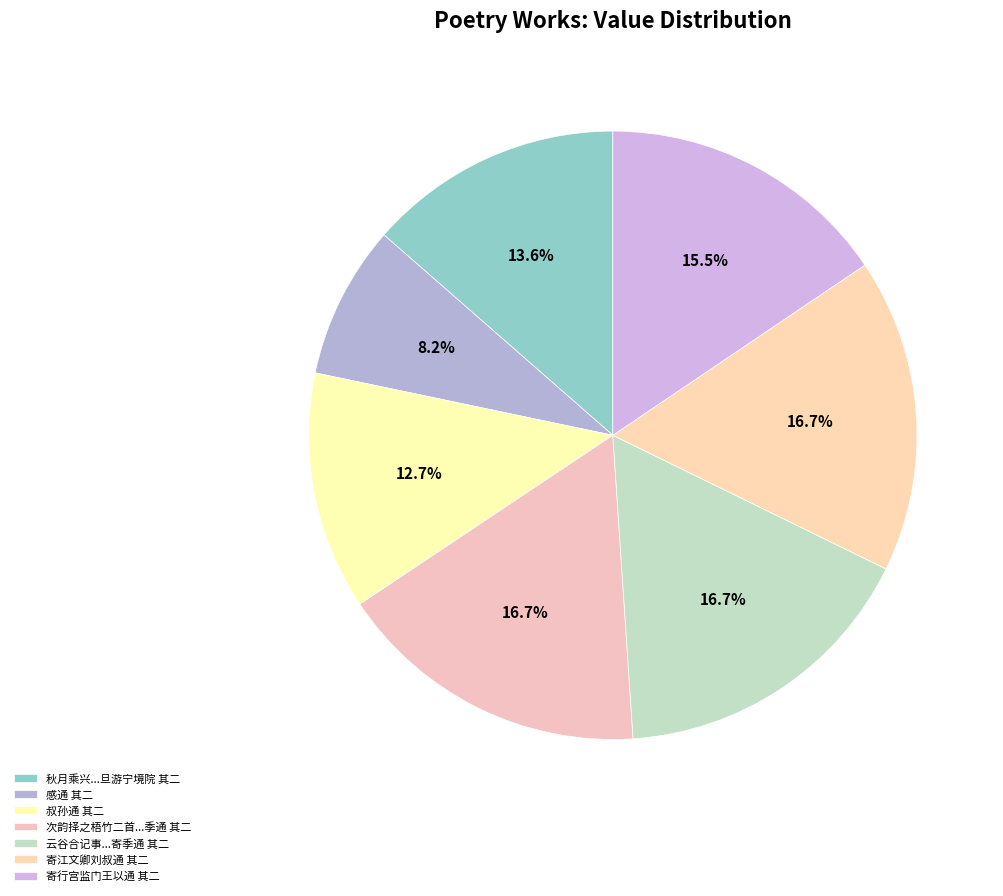

Count the number of slices in the pie.

7